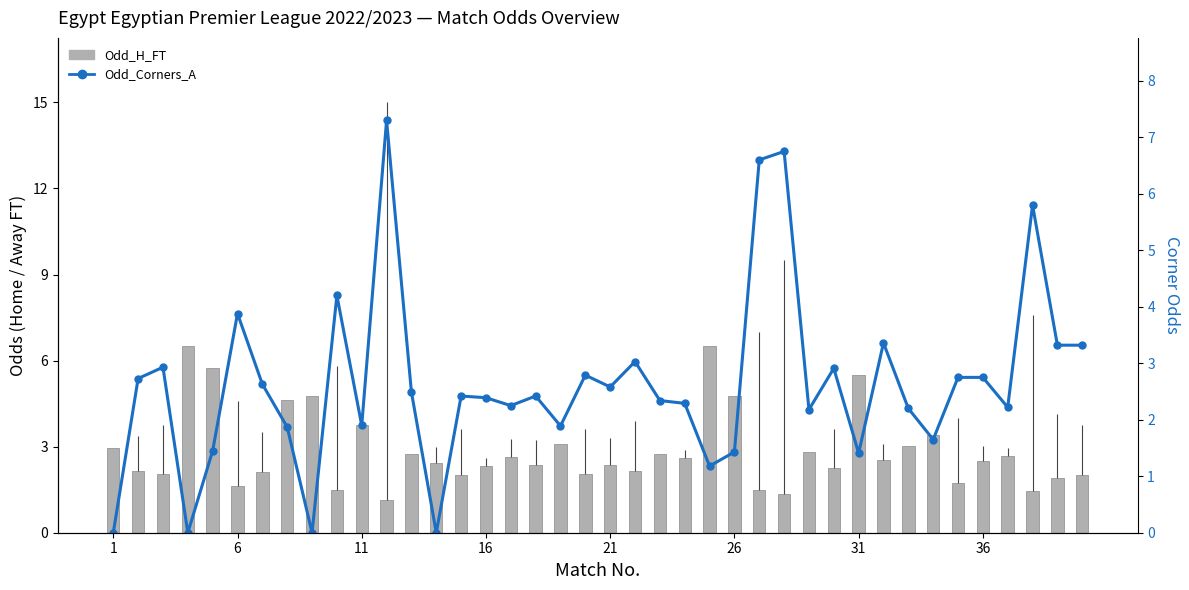

What is the maximum value shown in the chart?

7.3